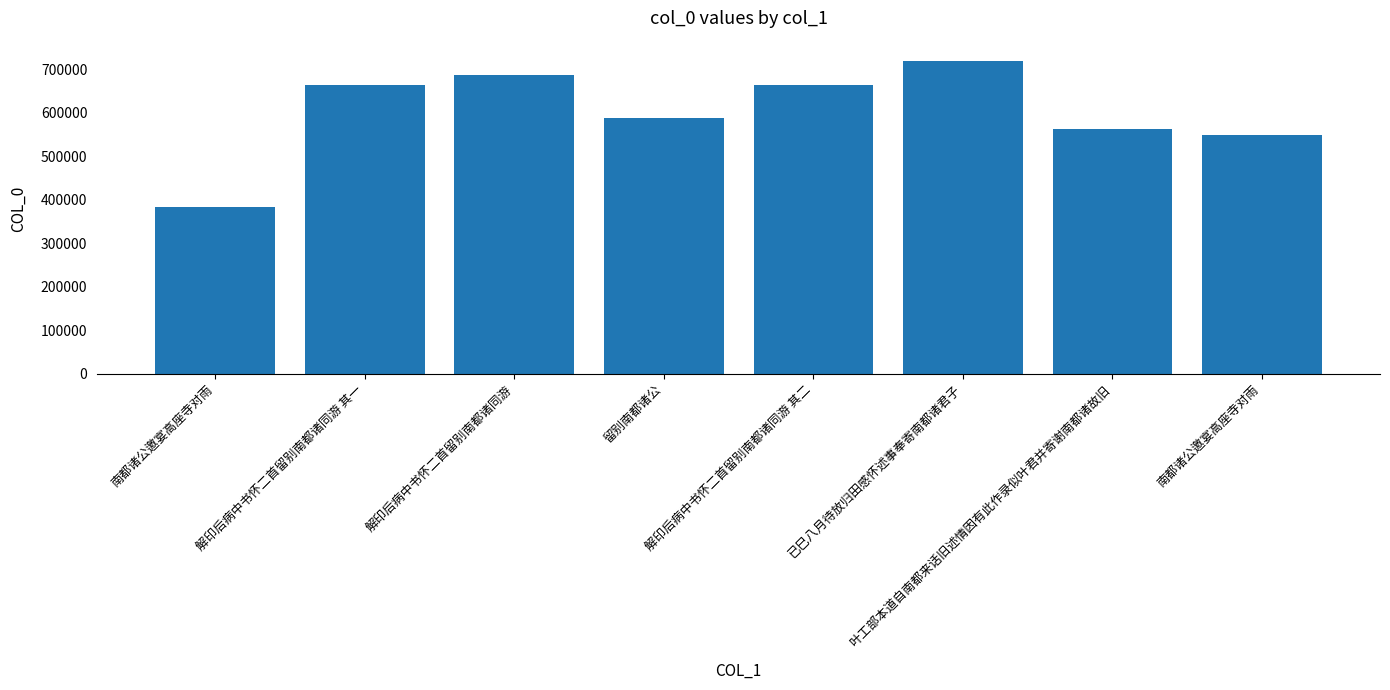

What is the approximate value at 叶工部本道自南都来话旧述情因有此作录似叶君并寄谢南都诸故旧?

561708